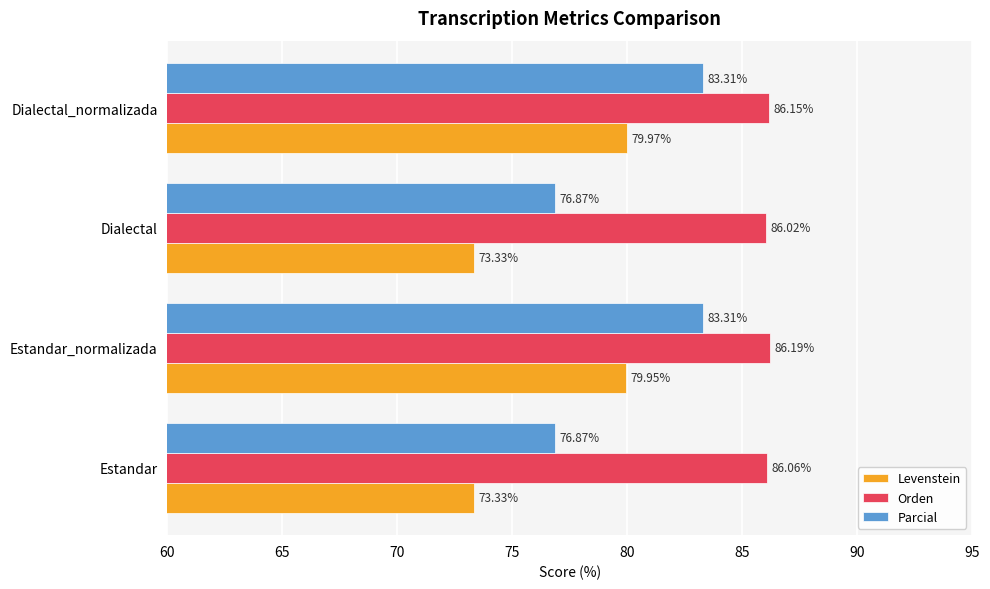

At which category is the sum across all series the highest?

Estandar_normalizada